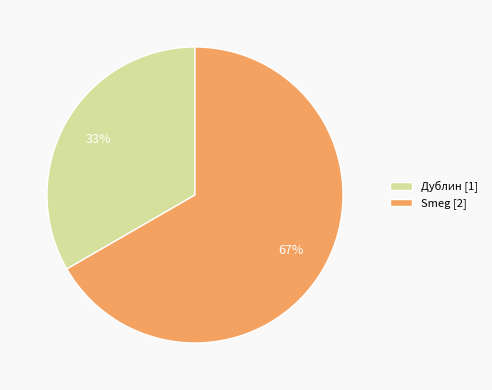

Is the sum of Дублин [1] and Smeg [2] greater than half?

Yes